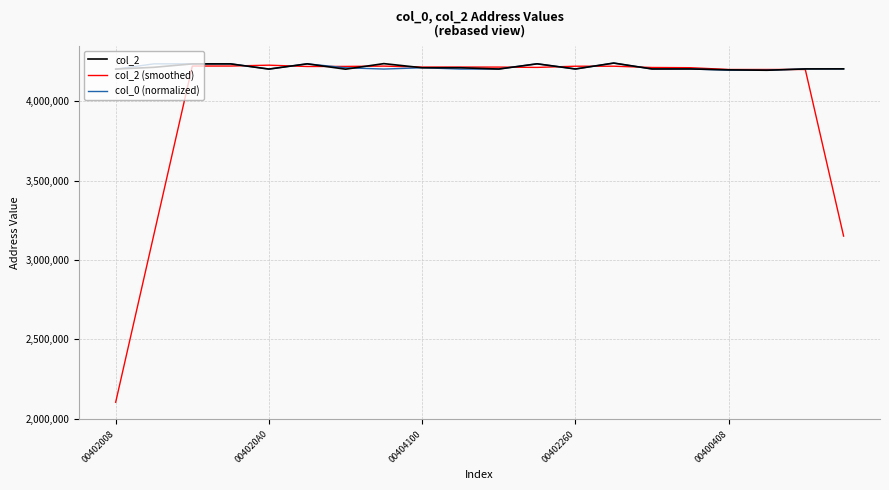

Which series has the largest range (max minus min)?

col_2 (smoothed)